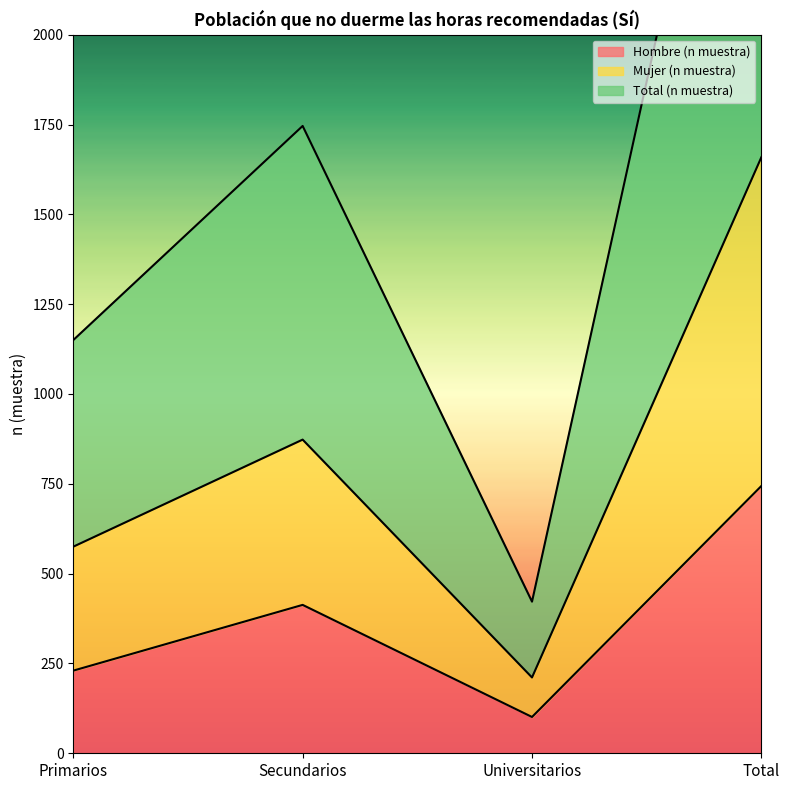

The value of Hombre (n muestra) at Total is 1083. True or false?

False